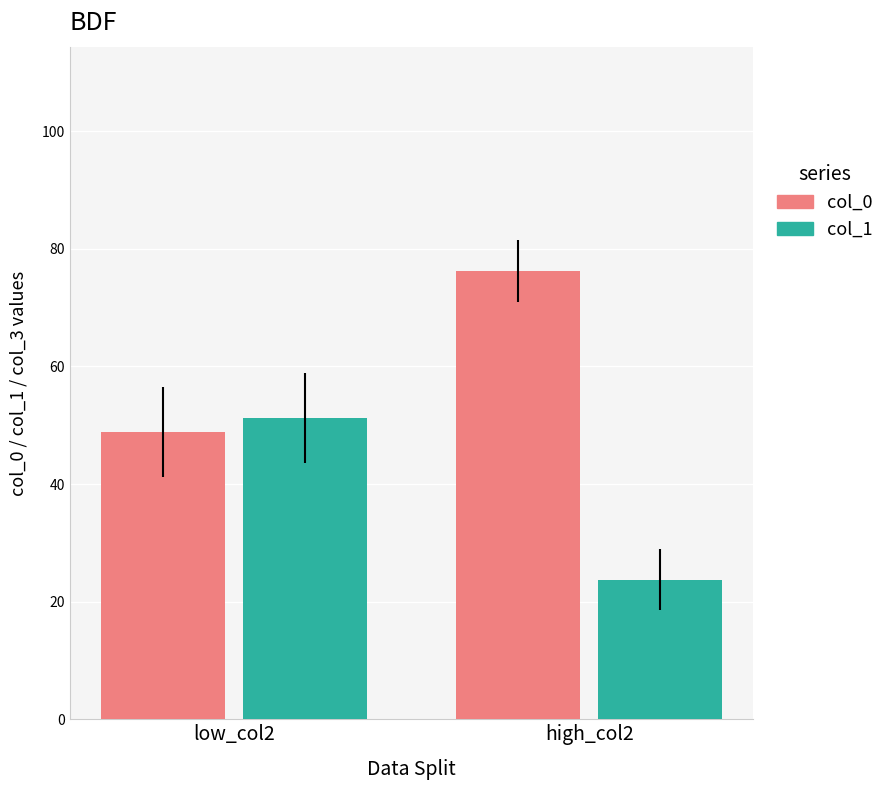

What is the value of the col_1 bar at the 2nd from the left?

23.8